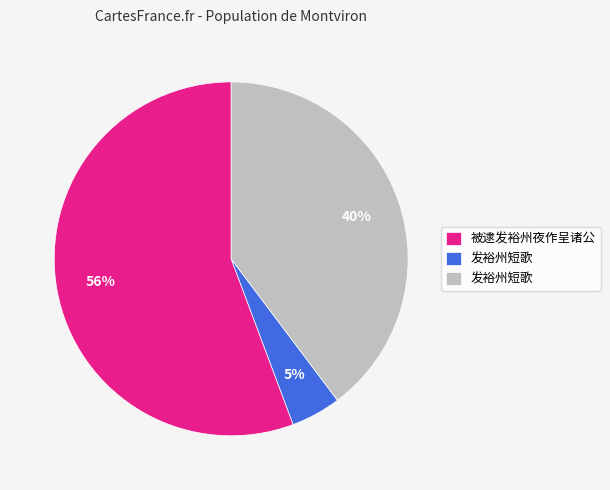

To the nearest percent, what is the average slice percentage?

33%